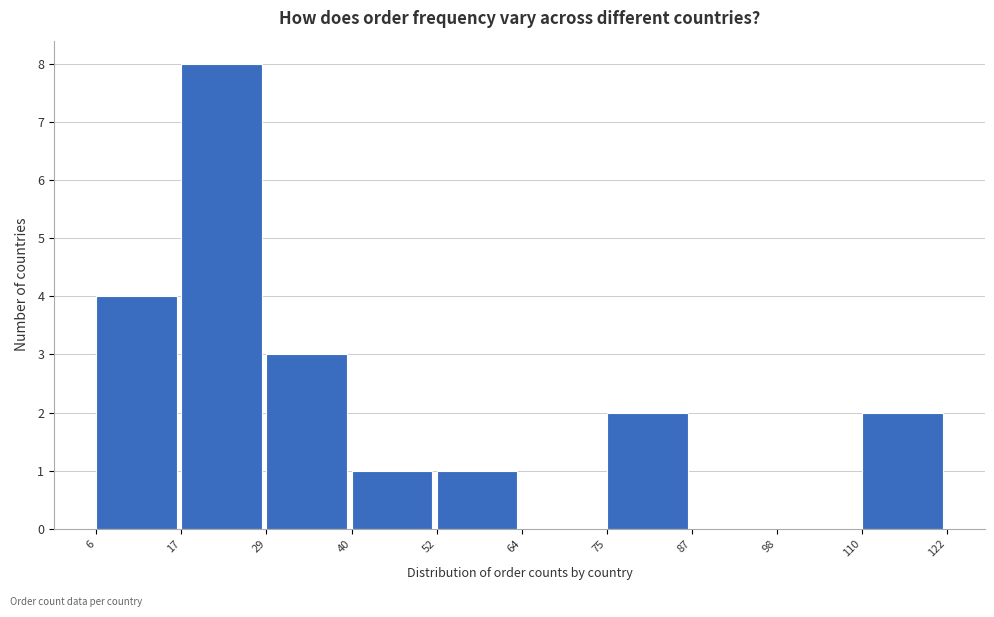

What is the height of the bar covering 40 to 52 on the x-axis? The values are not printed on the chart, so give them approximately, as read against the axis.

1